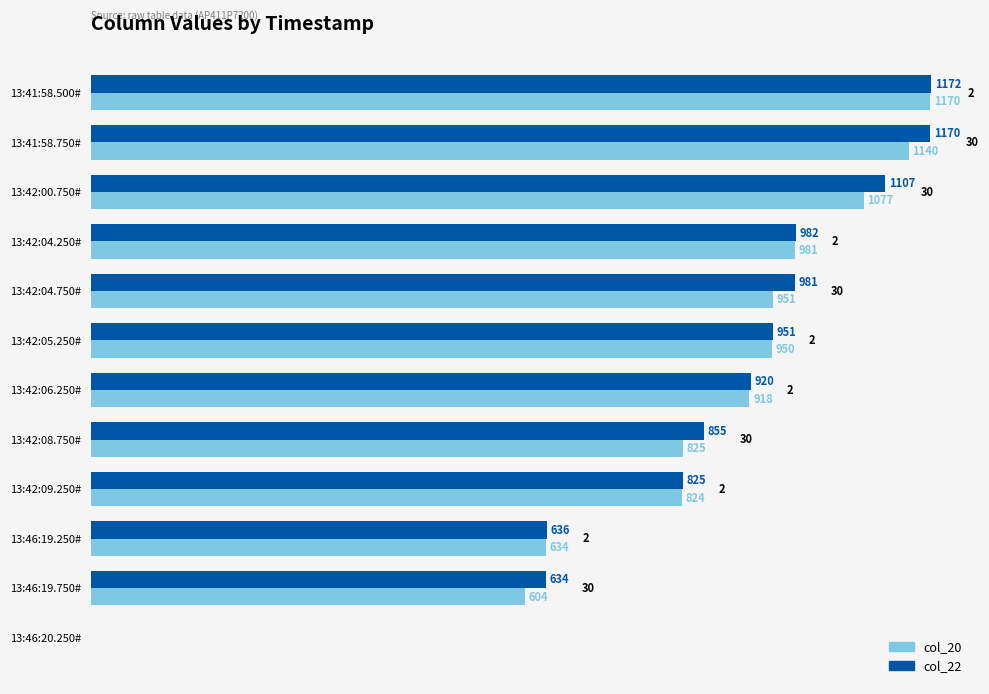

True or false: col_20 has a value of 870.4 at 13:46:19.750#.

False